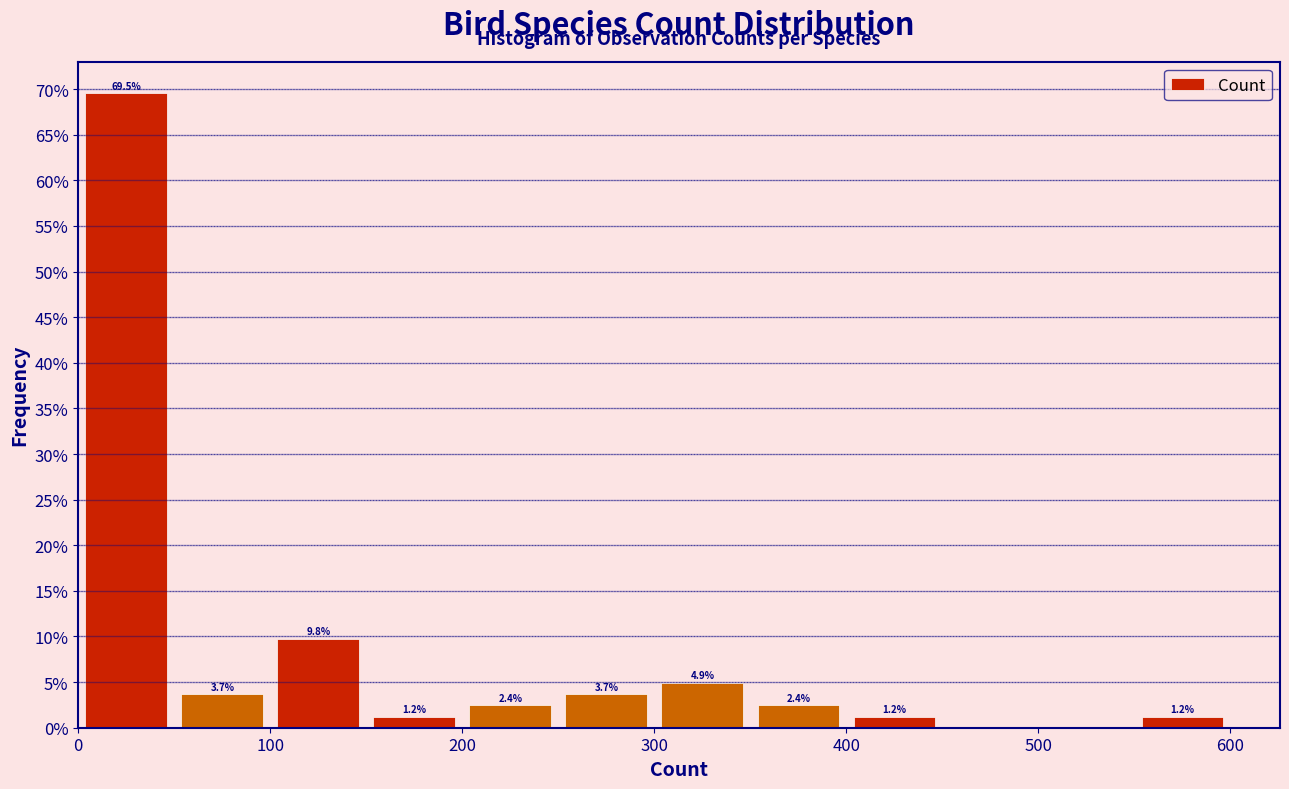

Over which range of the x-axis is the bar tallest?

0 to 50